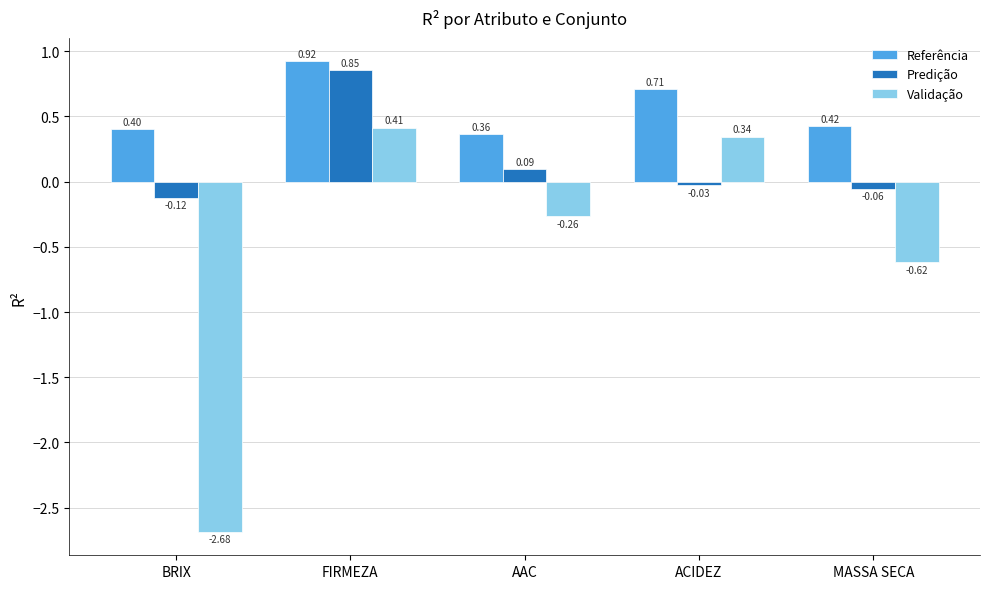

Where is Validação nearest to the value -1?

MASSA SECA